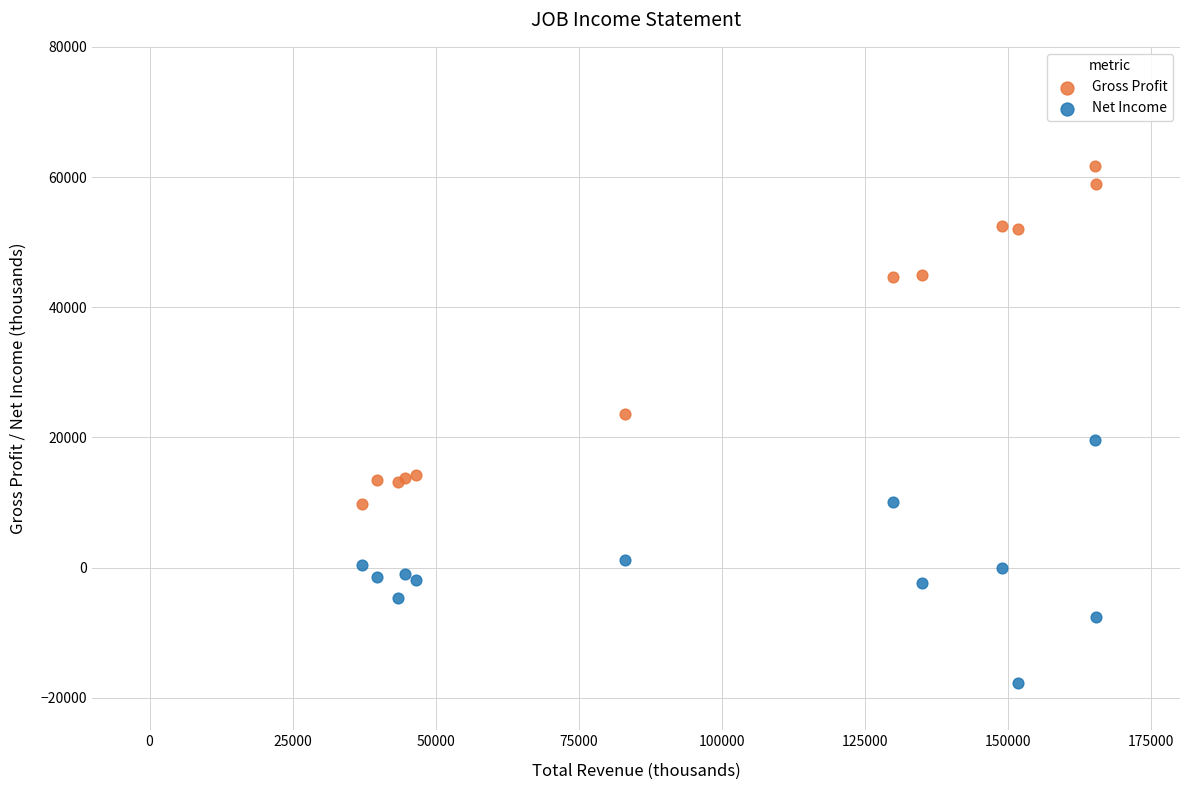

Which series has the widest spread of Y values?

Gross Profit